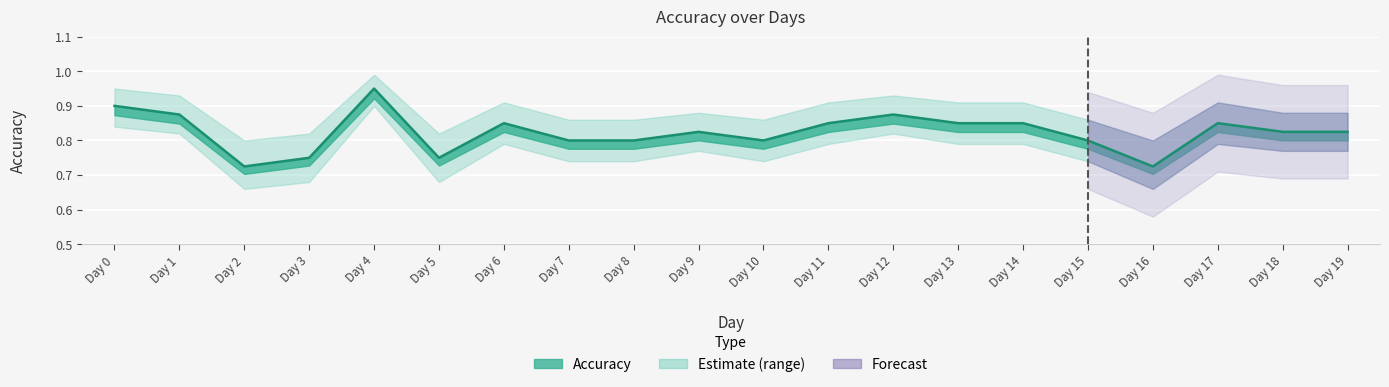

What is the maximum value for Accuracy_upper?

1.0